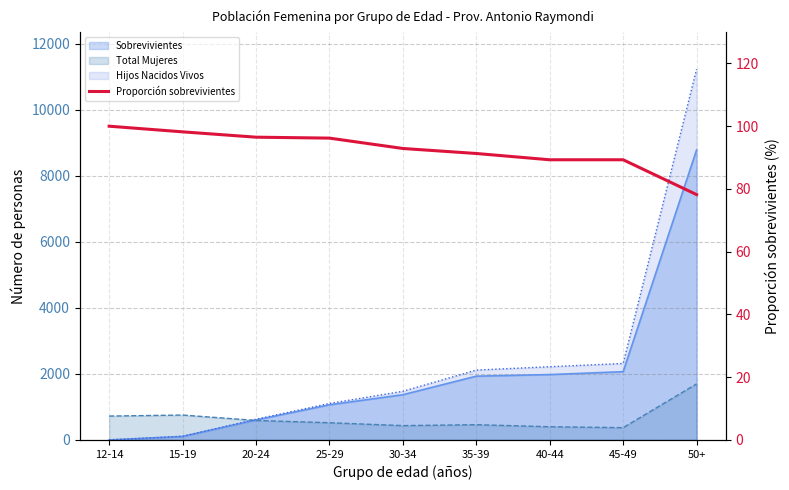

What is the approximate value at 25-29?

96.2